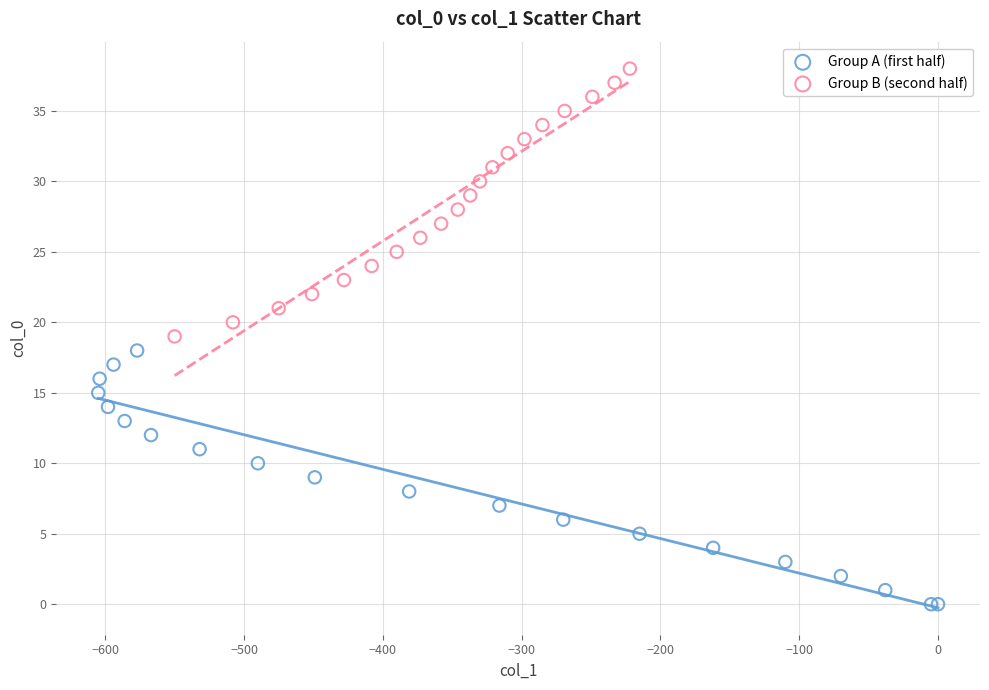

What are all the series names shown in the legend?

Group A (first half), Group B (second half)